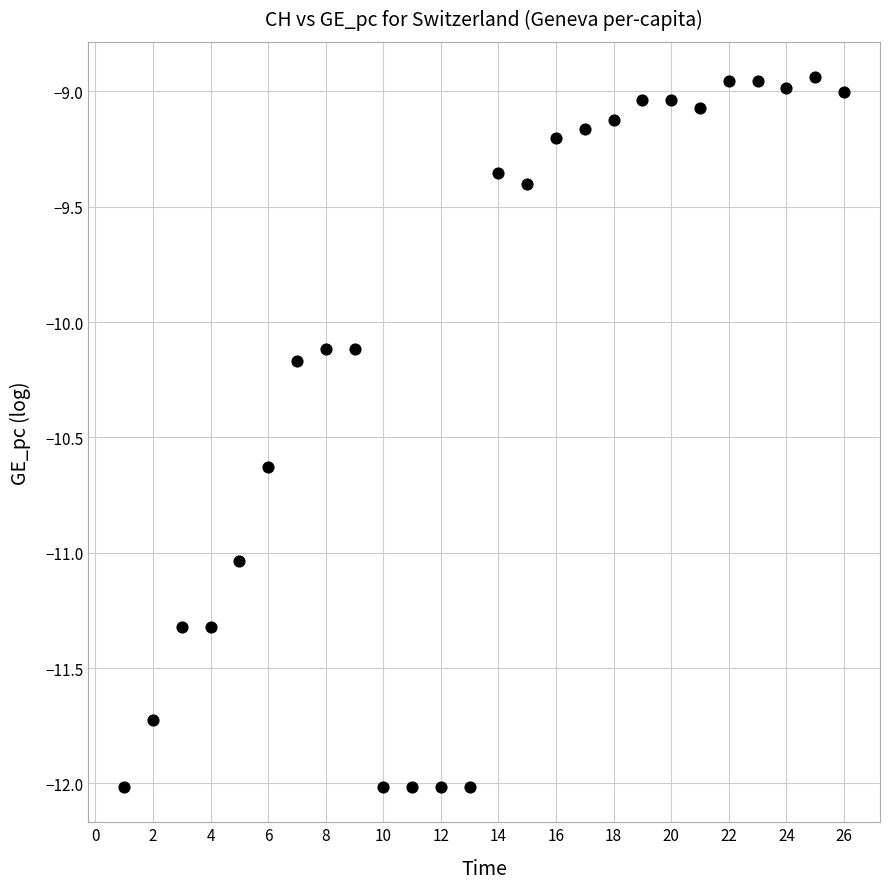

How many points are shown in the scatter plot?

26